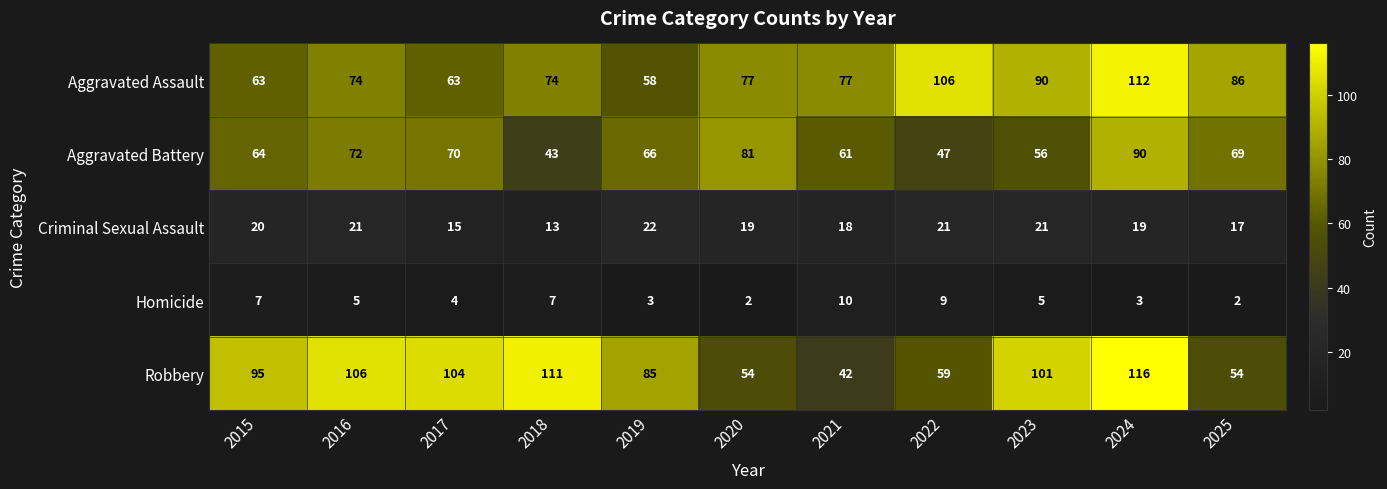

What is the difference between the second highest and second lowest values in the Aggravated Battery series?

34